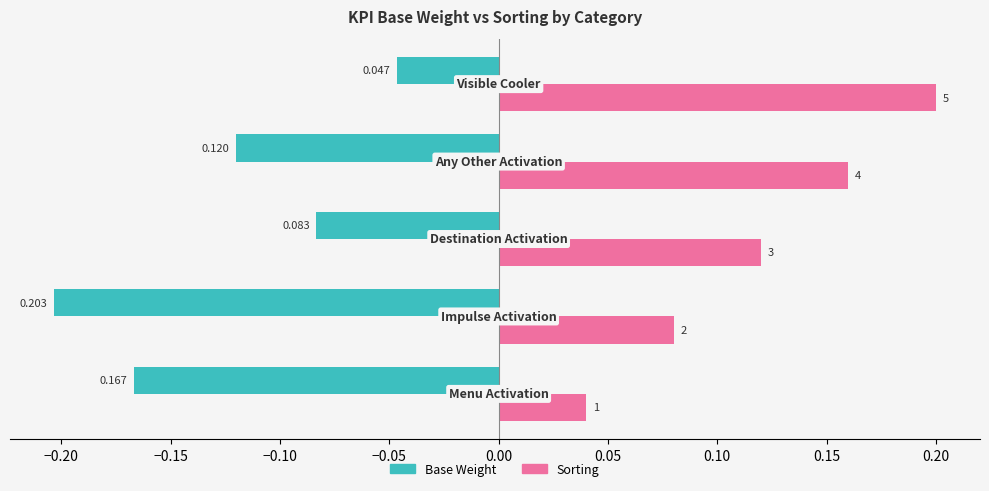

List the series in order of their peak value, lowest first.

Base Weight, Sorting